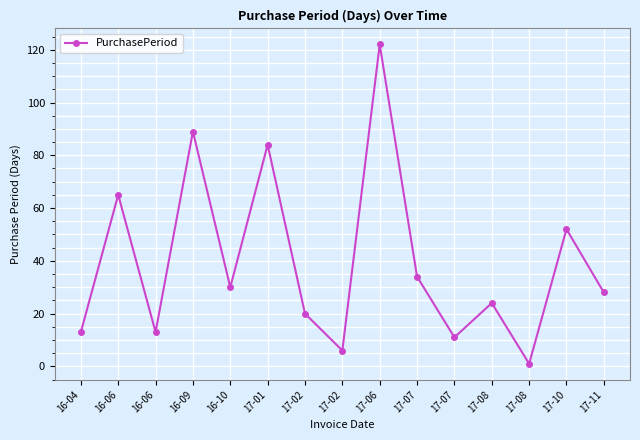

Count the number of categories in the chart.

15